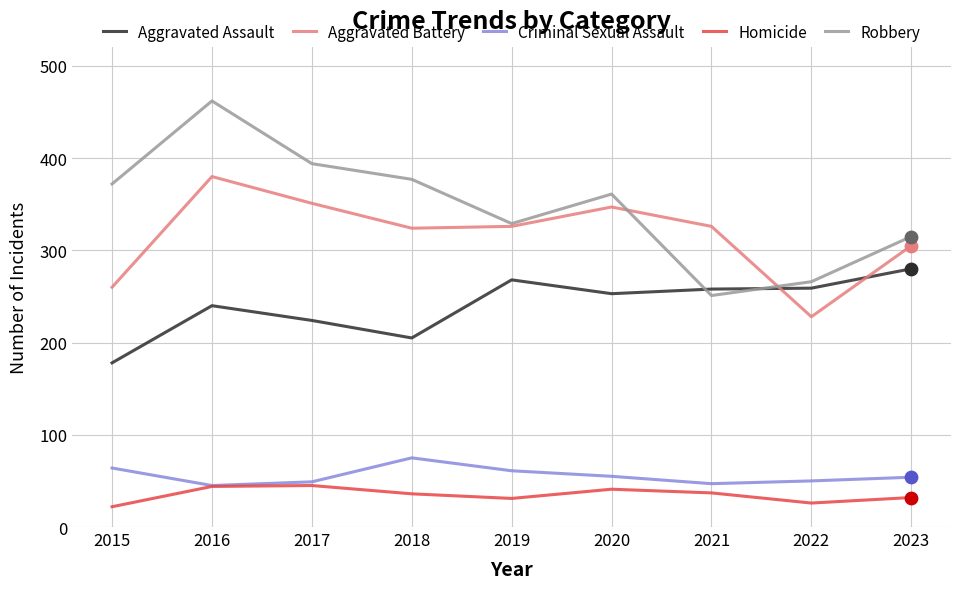

At which category is the sum across all series the highest?

2016